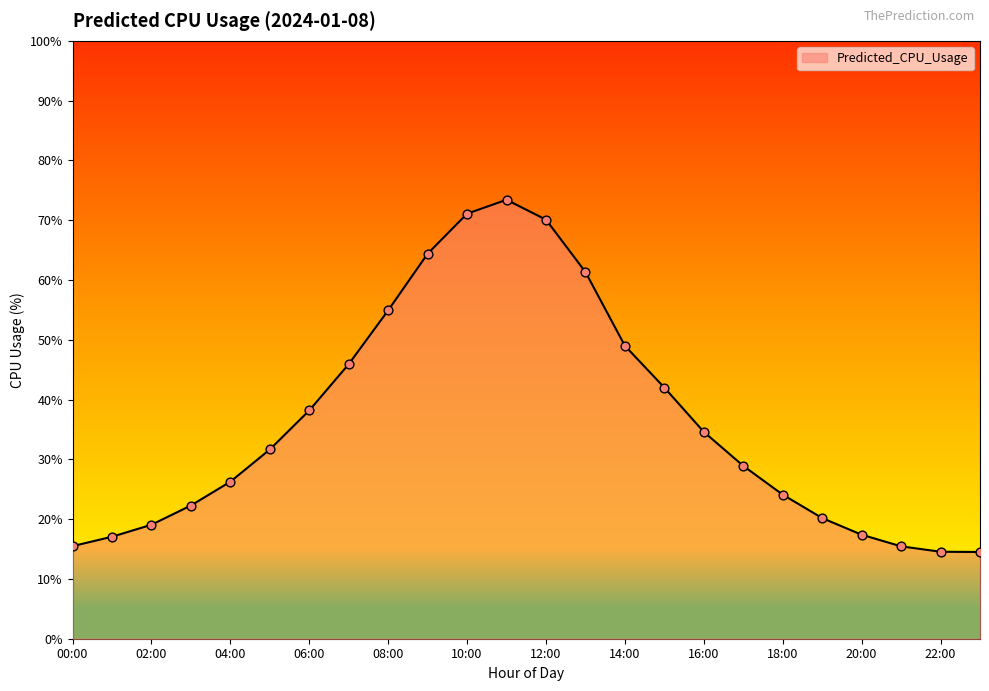

What is the maximum value shown in the chart?

73.4